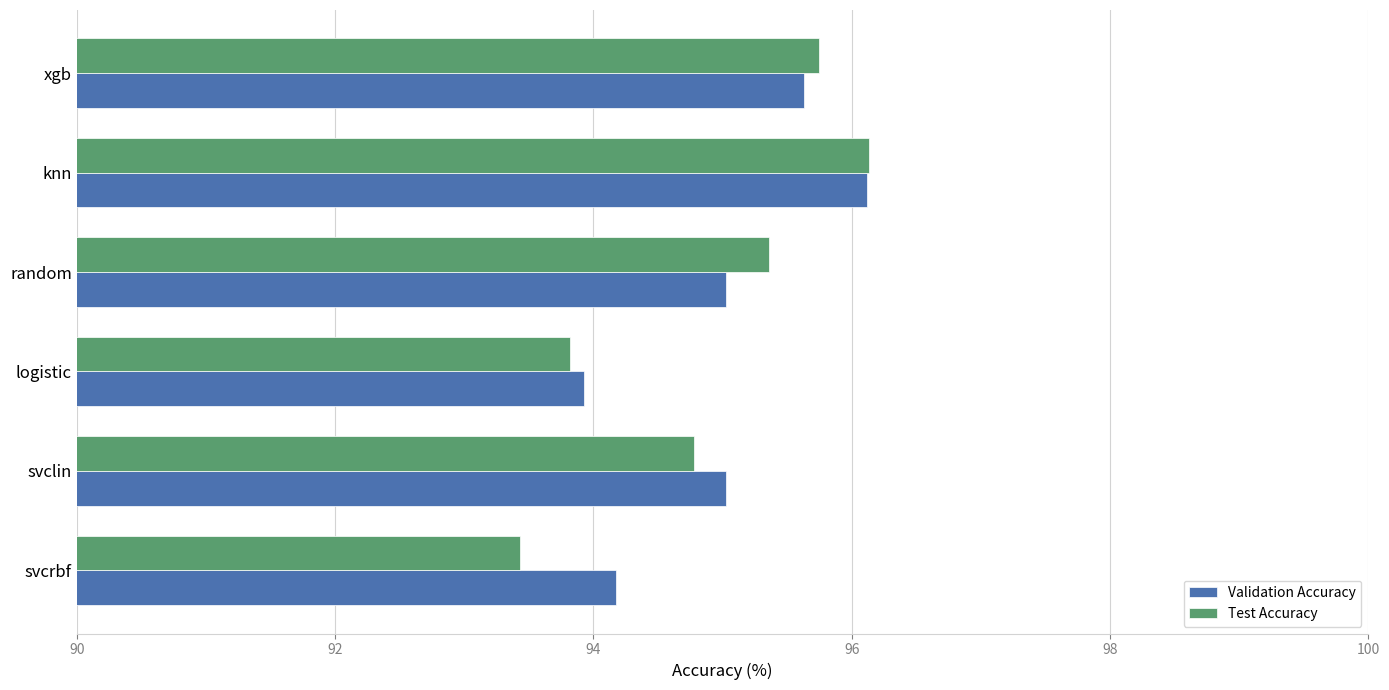

What is the sum of the Validation Accuracy values at knn and svcrbf?

190.3